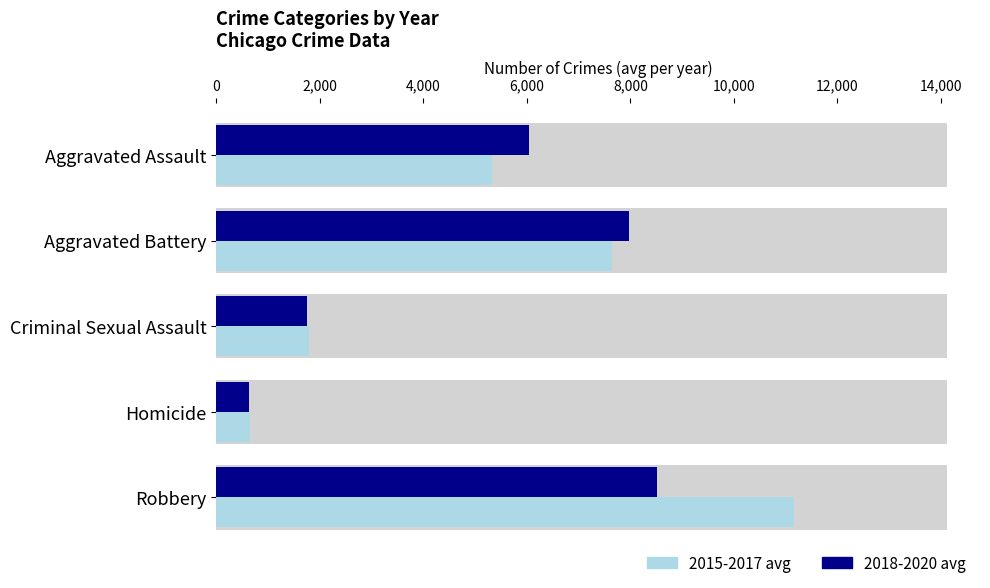

The 2018-2020 avg series shows 8509.3 at Robbery. True or false?

True